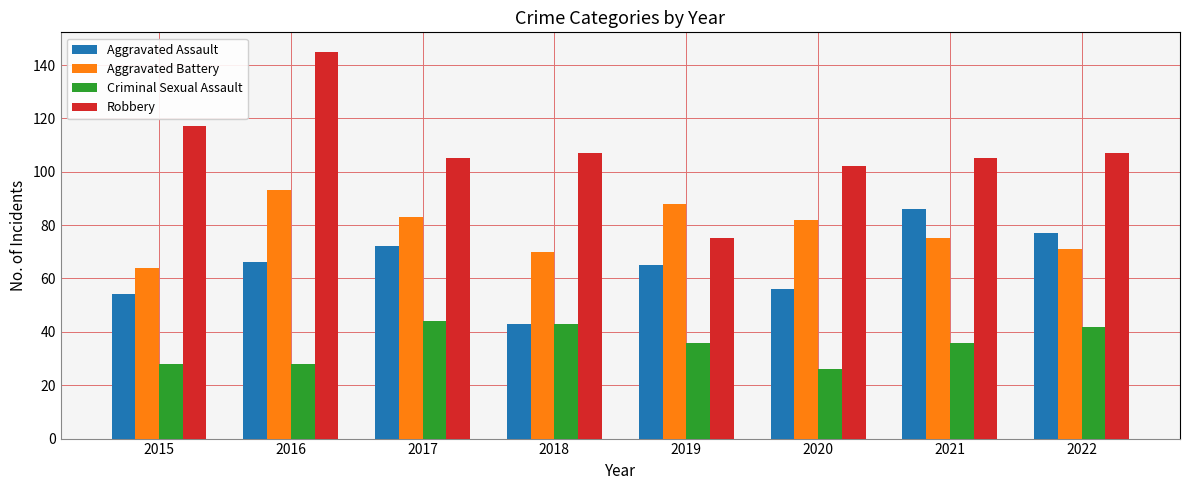

Read the Aggravated Assault value at 2017, to the nearest 5.

70